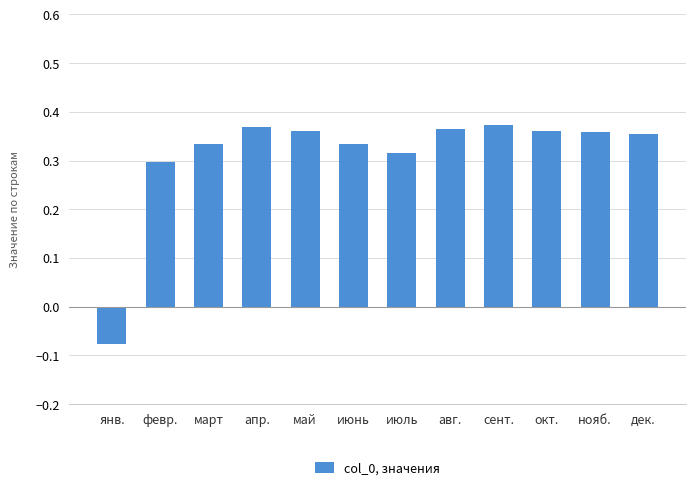

What is the sum of all values?

3.7